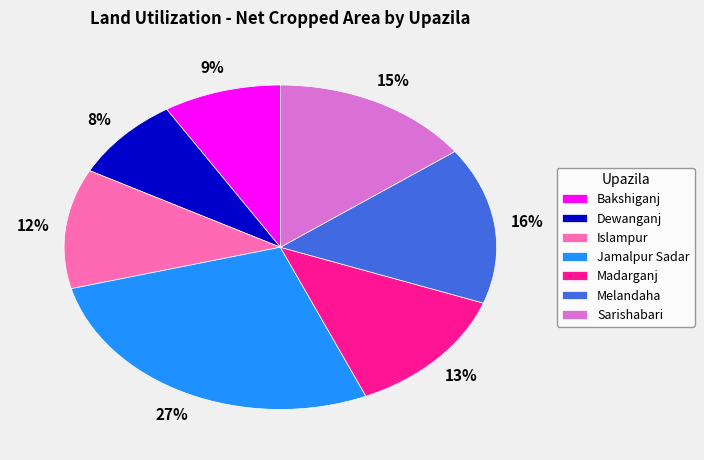

Is there a majority slice in this chart?

No